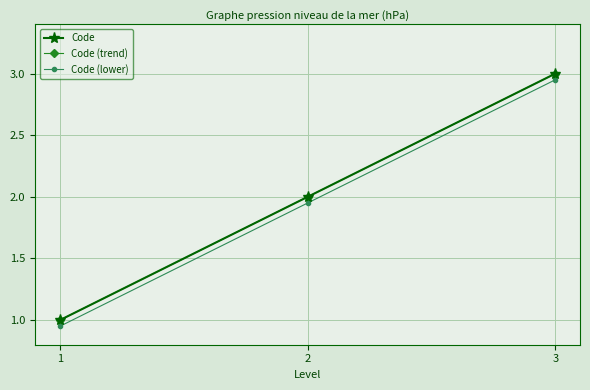

Is this an area chart (filled region under the line)?

No